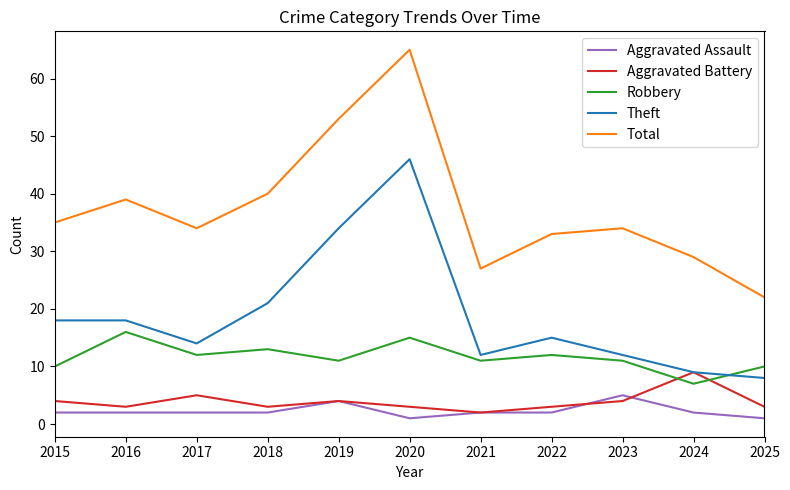

At which category does the chart reach its peak across all series?

2020